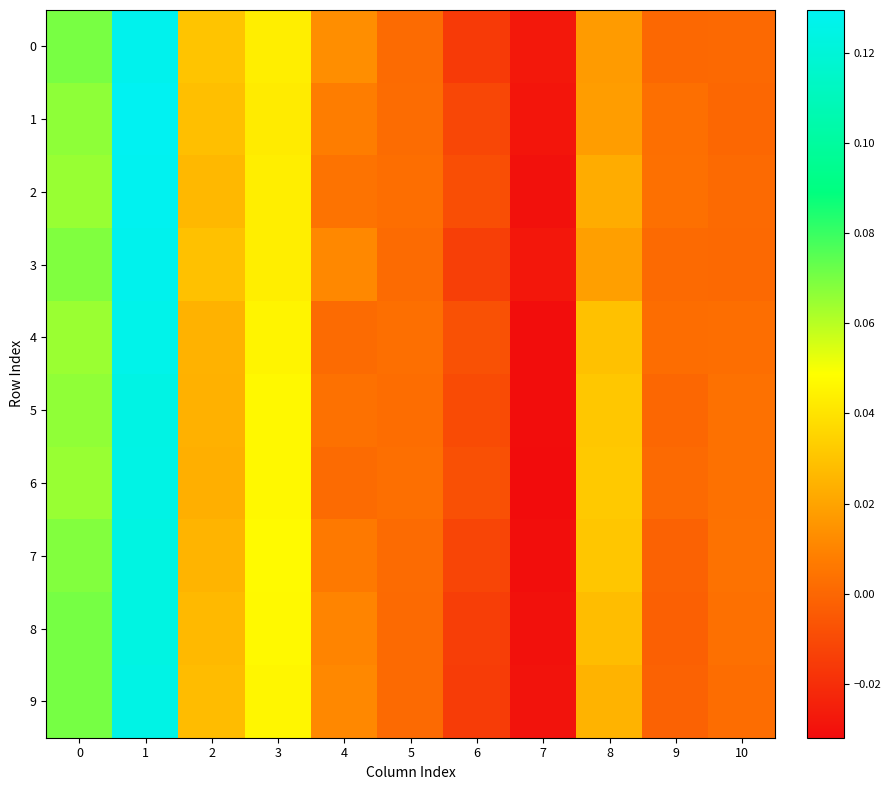

Which series has the largest total across all categories?

8